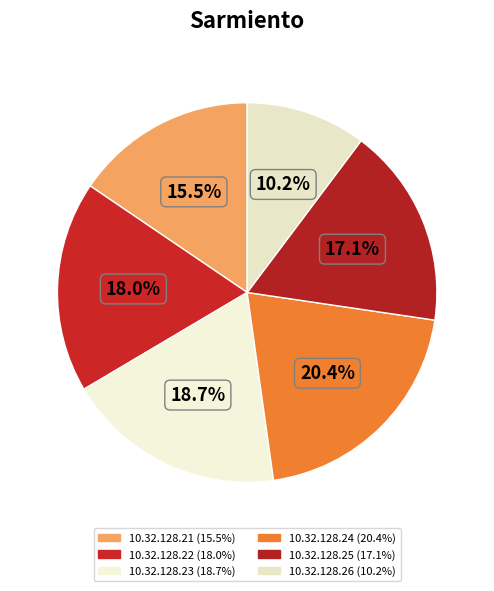

To the nearest percent, what percentage of the pie is 10.32.128.22?

18%